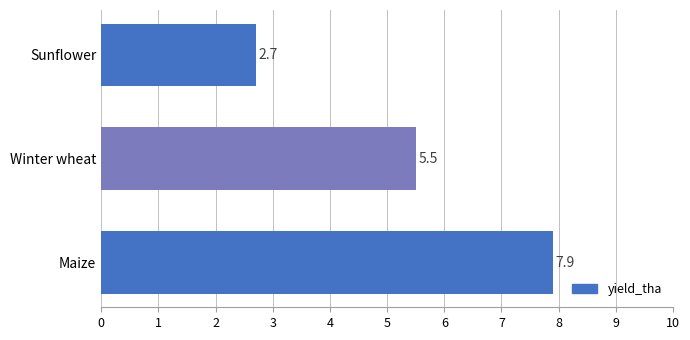

The chart shows a value of 4.7 at Maize. True or false?

False